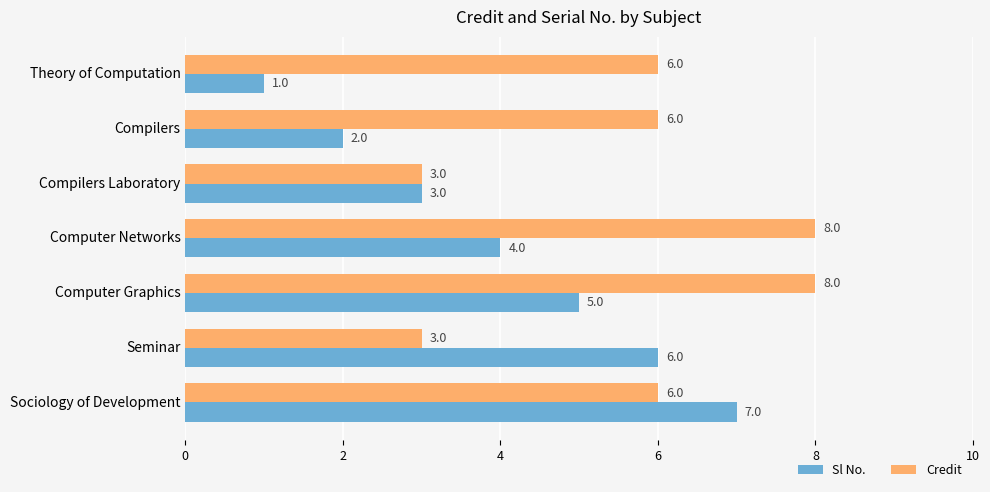

Rank the series by their maximum value, from highest to lowest.

Credit, Sl No.